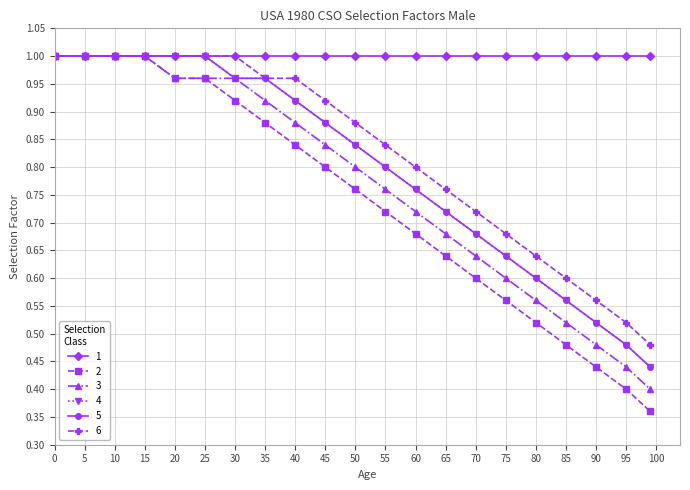

Is this an area chart (filled region under the line)?

No